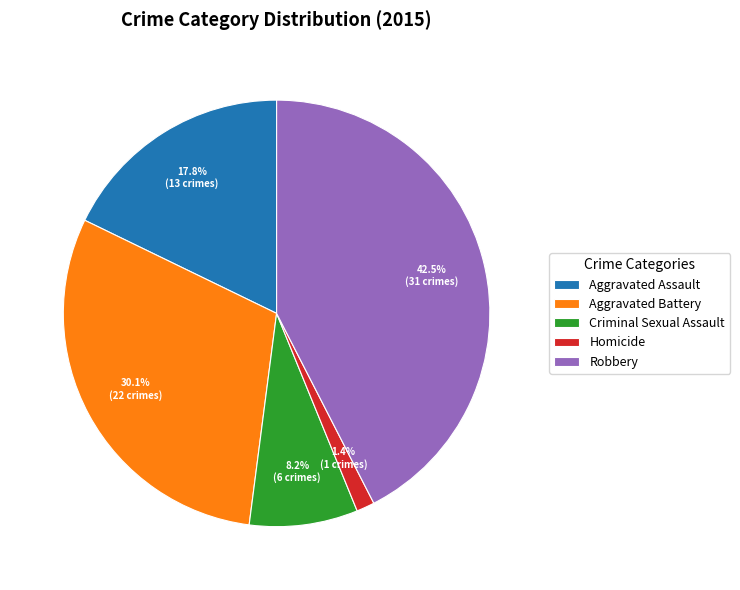

The Aggravated Battery slice represents 30% of the pie. True or false?

True